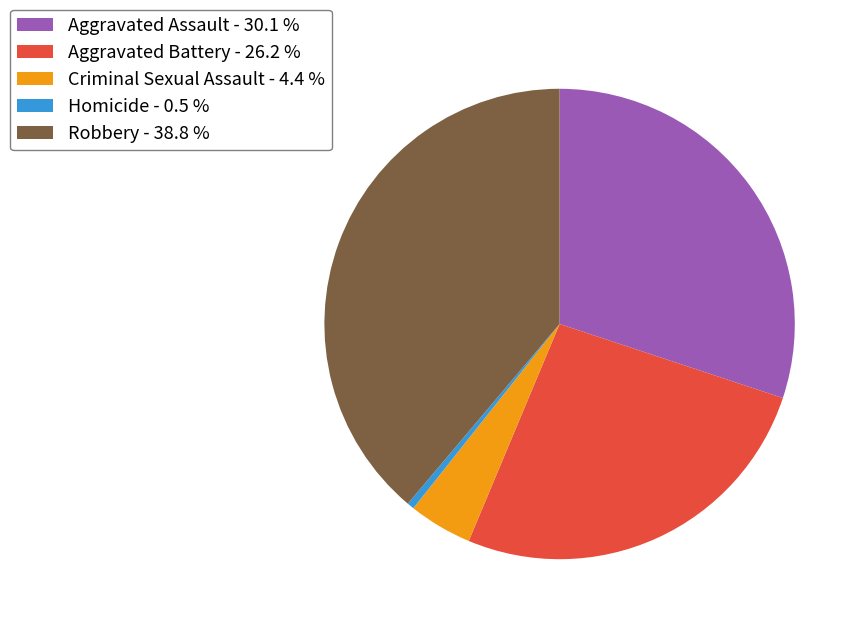

Which slice is the smallest?

Homicide